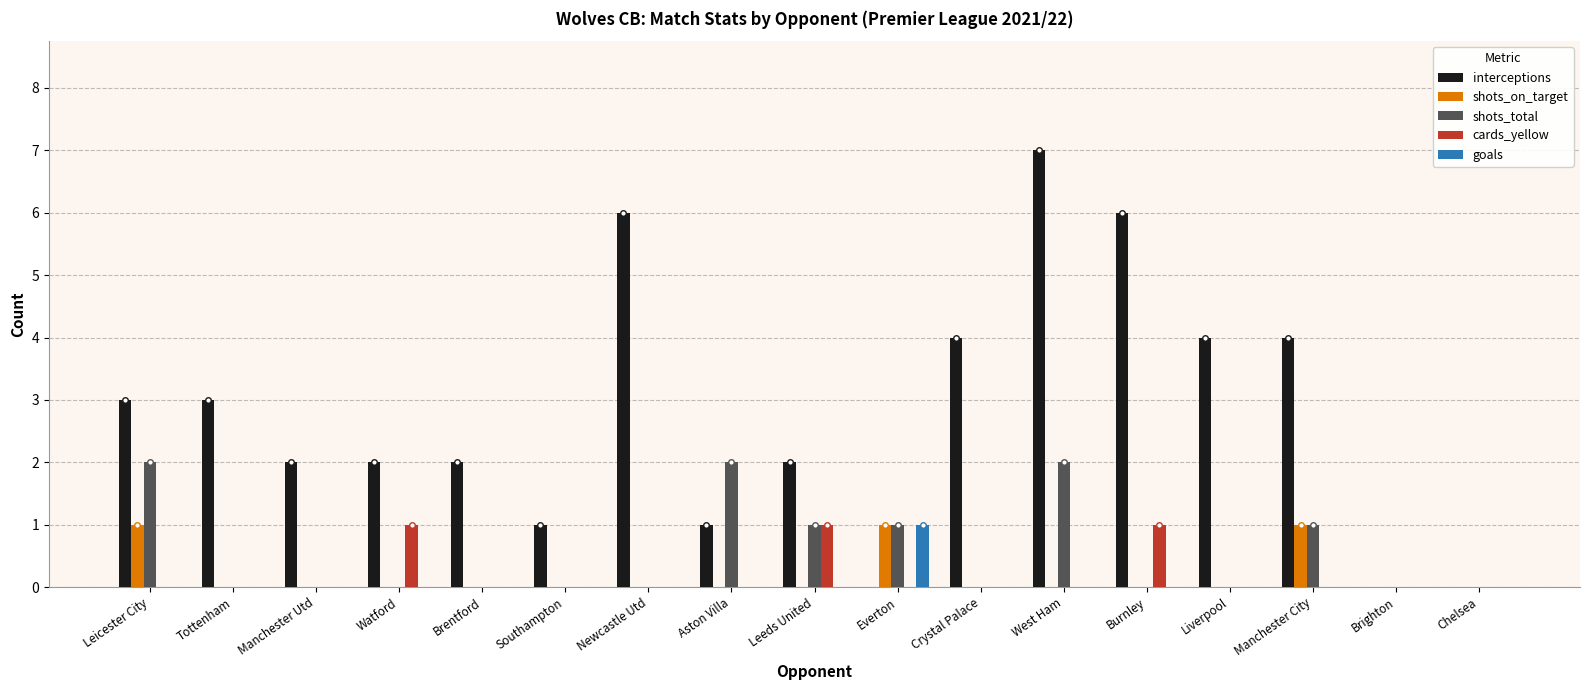

Is it true that interceptions equals 0 at Chelsea?

True